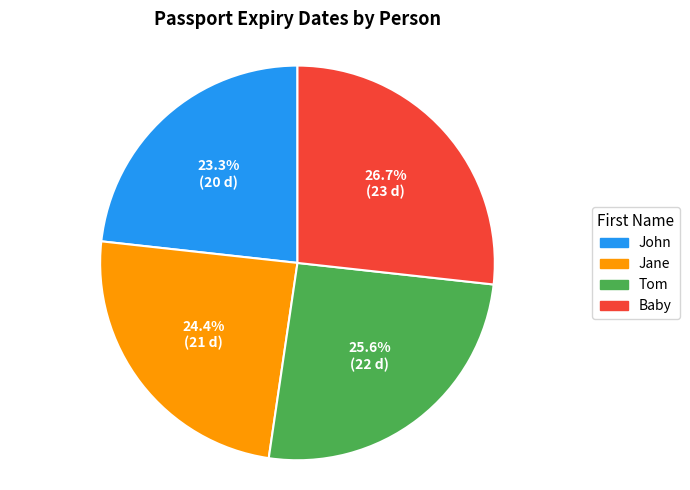

What percentage is the Jane slice, to the nearest percent?

24%